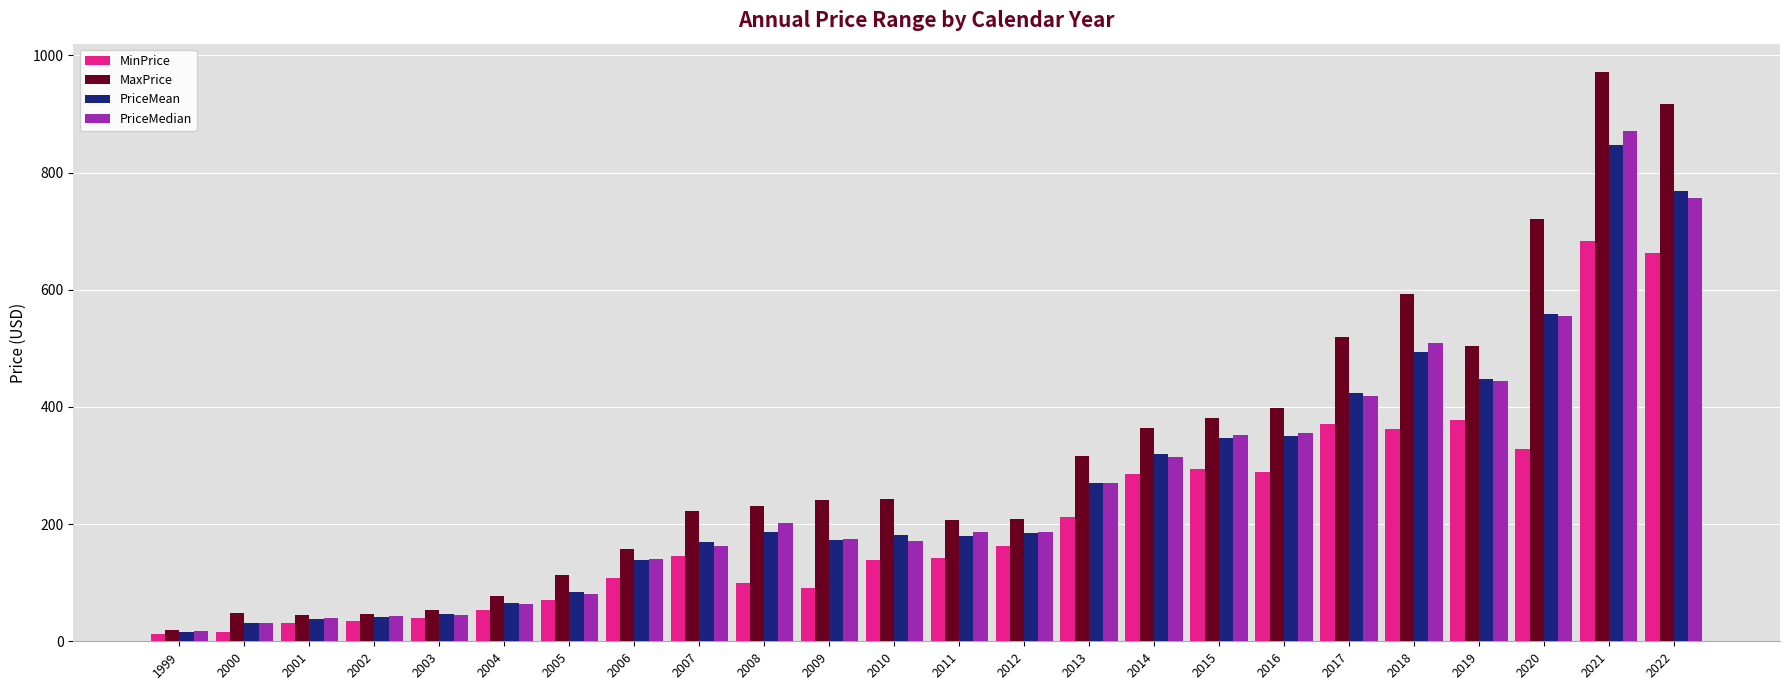

What is the minimum value shown in the chart?

12.8